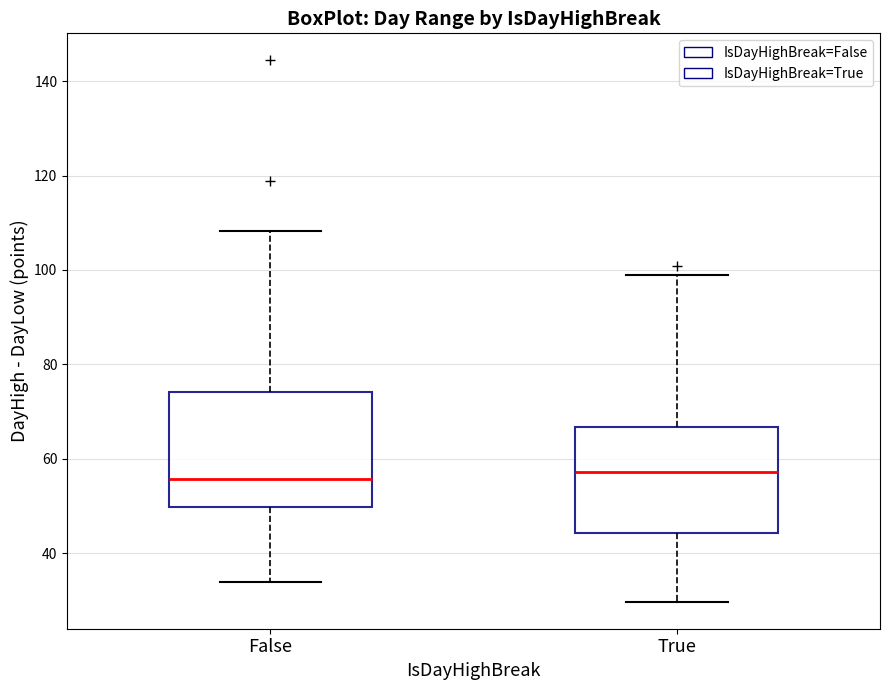

Reading left to right, transcribe this box plot: for each box, give where its median line is, the range the box spans, and where its two whiskers end, as read against the y-axis. The values are not printed on the chart, so give them approximately, as read against the axis.

False: median 56, box 50 to 74, whiskers 34 to 108
True: median 58, box 44 to 66, whiskers 30 to 98